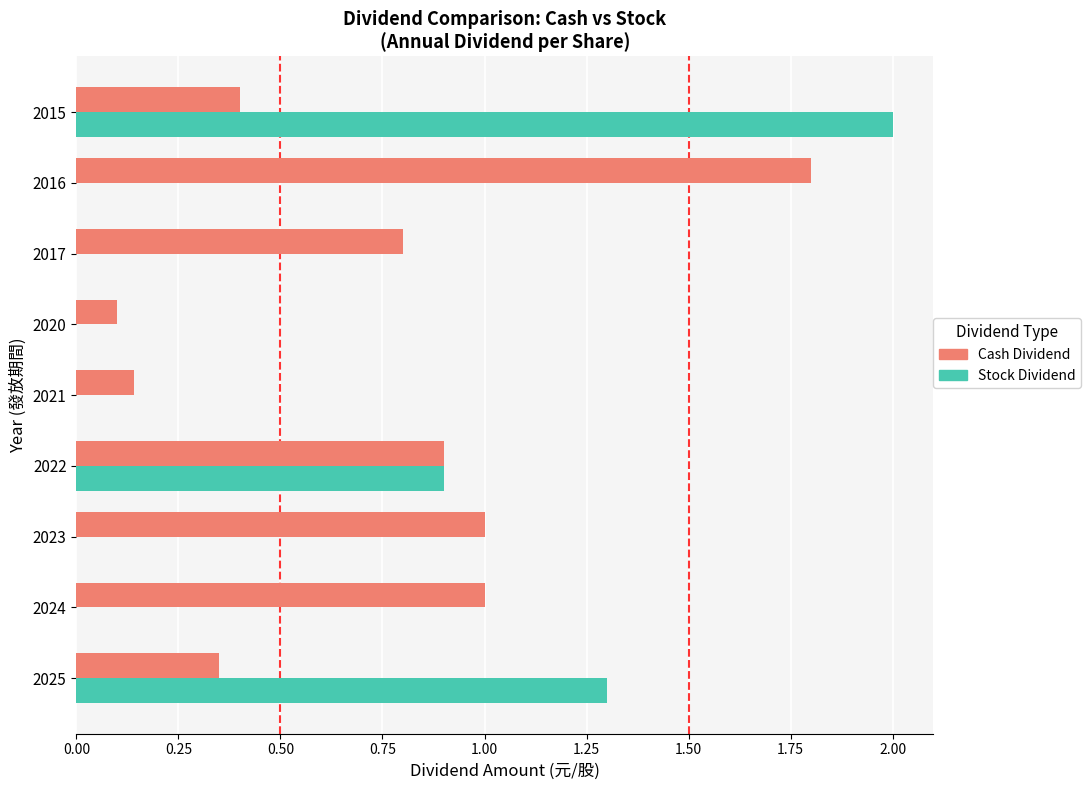

What is the greatest value displayed?

2.0